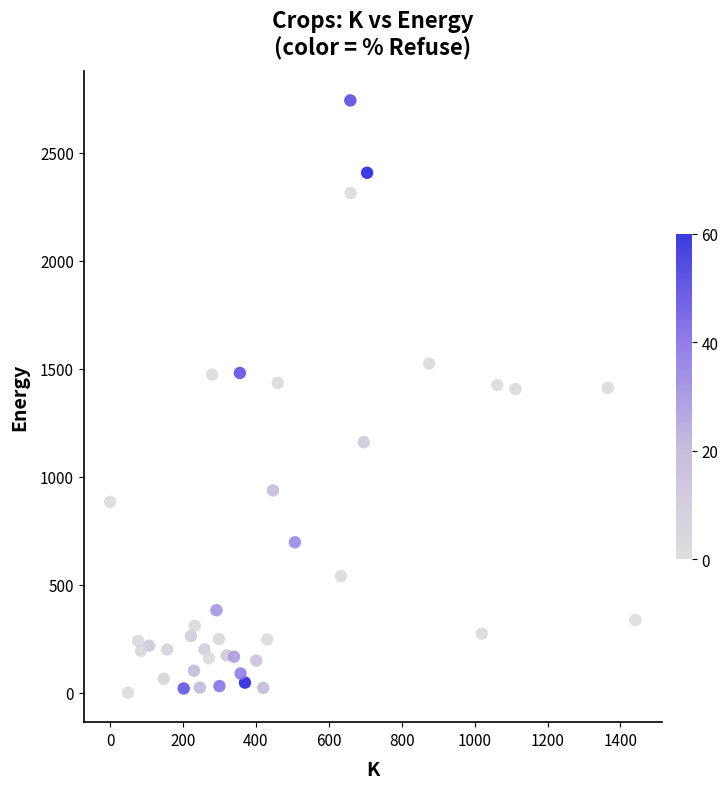

What is the range of X values (max minus min)?

1441.0